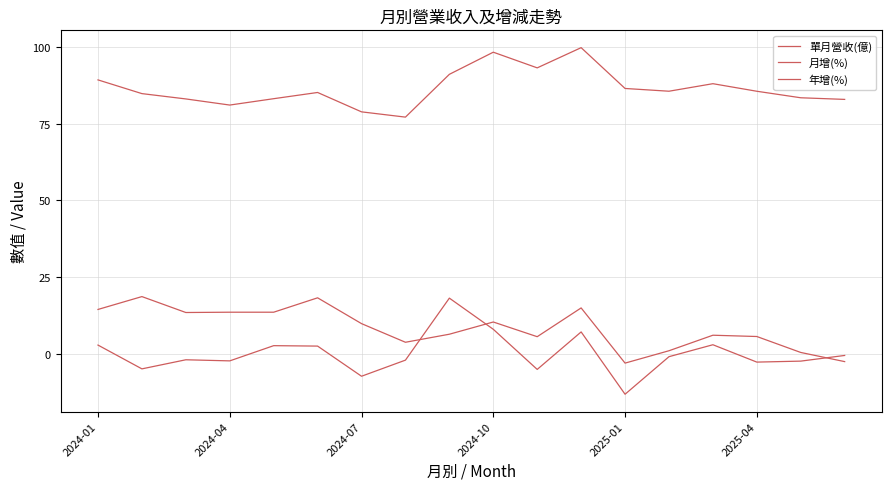

How many lines are shown in the chart?

3